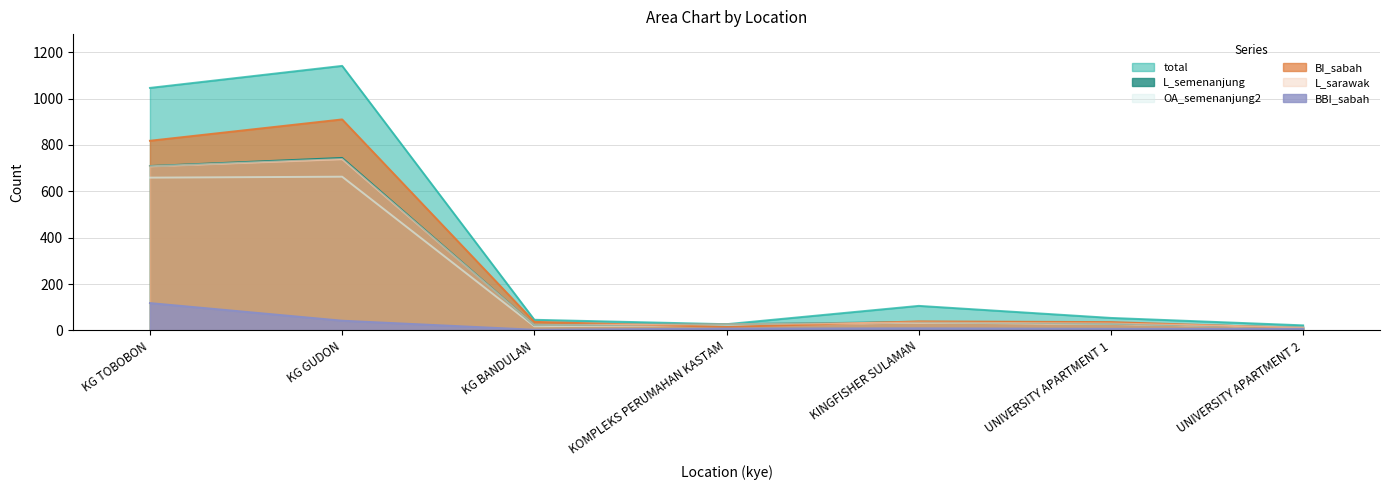

Reading left to right, transcribe all the data shown in this chart.

total: KG TOBOBON=1046	KG GUDON=1141	KG BANDULAN=46	KOMPLEKS PERUMAHAN KASTAM=27	KINGFISHER SULAMAN=106	UNIVERSITY APARTMENT 1=54	UNIVERSITY APARTMENT 2=22
L_semenanjung: KG TOBOBON=709	KG GUDON=744	KG BANDULAN=23	KOMPLEKS PERUMAHAN KASTAM=27	KINGFISHER SULAMAN=36	UNIVERSITY APARTMENT 1=30	UNIVERSITY APARTMENT 2=13
OA_semenanjung2: KG TOBOBON=659	KG GUDON=663	KG BANDULAN=18	KOMPLEKS PERUMAHAN KASTAM=23	KINGFISHER SULAMAN=34	UNIVERSITY APARTMENT 1=28	UNIVERSITY APARTMENT 2=13
BI_sabah: KG TOBOBON=818	KG GUDON=910	KG BANDULAN=37	KOMPLEKS PERUMAHAN KASTAM=15	KINGFISHER SULAMAN=39	UNIVERSITY APARTMENT 1=36	UNIVERSITY APARTMENT 2=10
L_sarawak: KG TOBOBON=708	KG GUDON=739	KG BANDULAN=23	KOMPLEKS PERUMAHAN KASTAM=27	KINGFISHER SULAMAN=34	UNIVERSITY APARTMENT 1=30	UNIVERSITY APARTMENT 2=13
BBI_sabah: KG TOBOBON=118	KG GUDON=42	KG BANDULAN=3	KOMPLEKS PERUMAHAN KASTAM=8	KINGFISHER SULAMAN=9	UNIVERSITY APARTMENT 1=7	UNIVERSITY APARTMENT 2=7